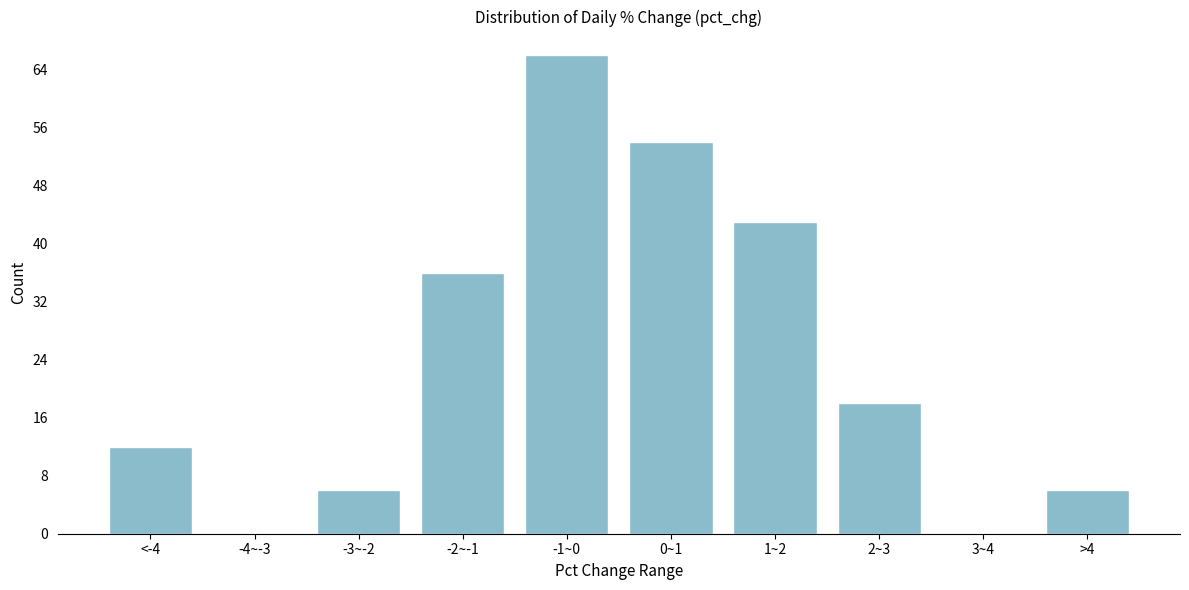

Reading left to right, extract all data points from this chart.

<-4=12	-4~-3=0	-3~-2=6	-2~-1=36	-1~0=66	0~1=54	1~2=43	2~3=18	3~4=0	>4=6